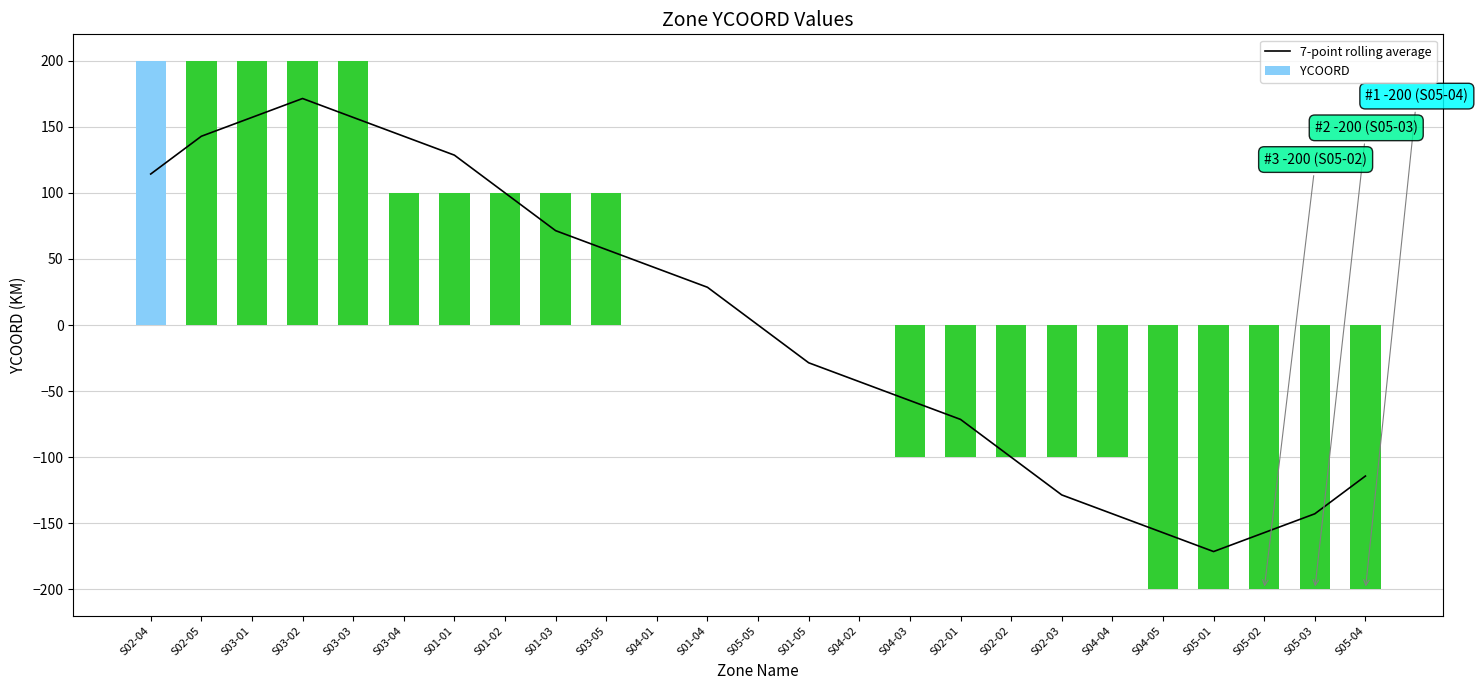

What is the label of the 14th bar from the left?

S01-05